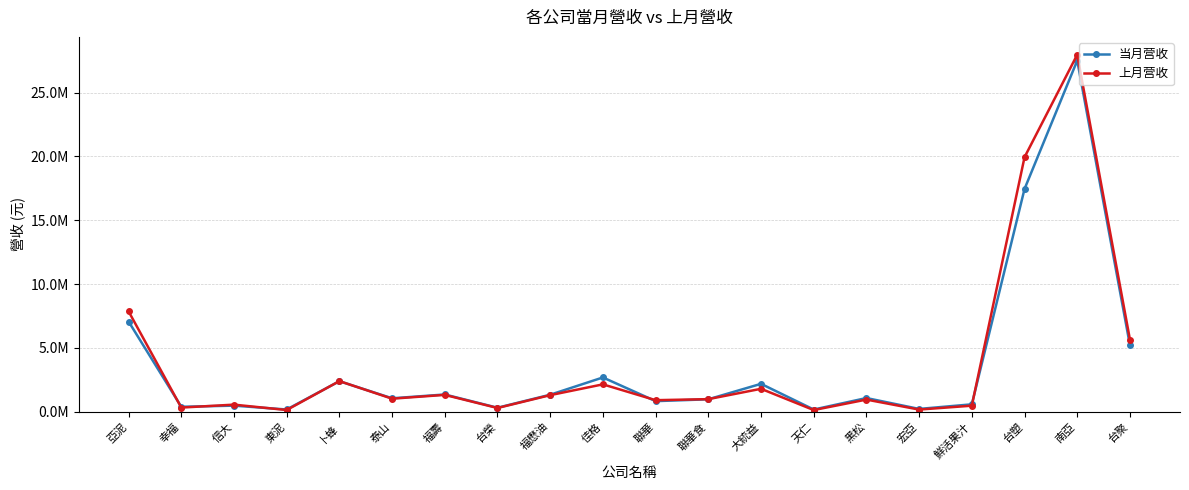

What is the sum of the 当月营收 values at 亞泥 and 黑松?

8143747